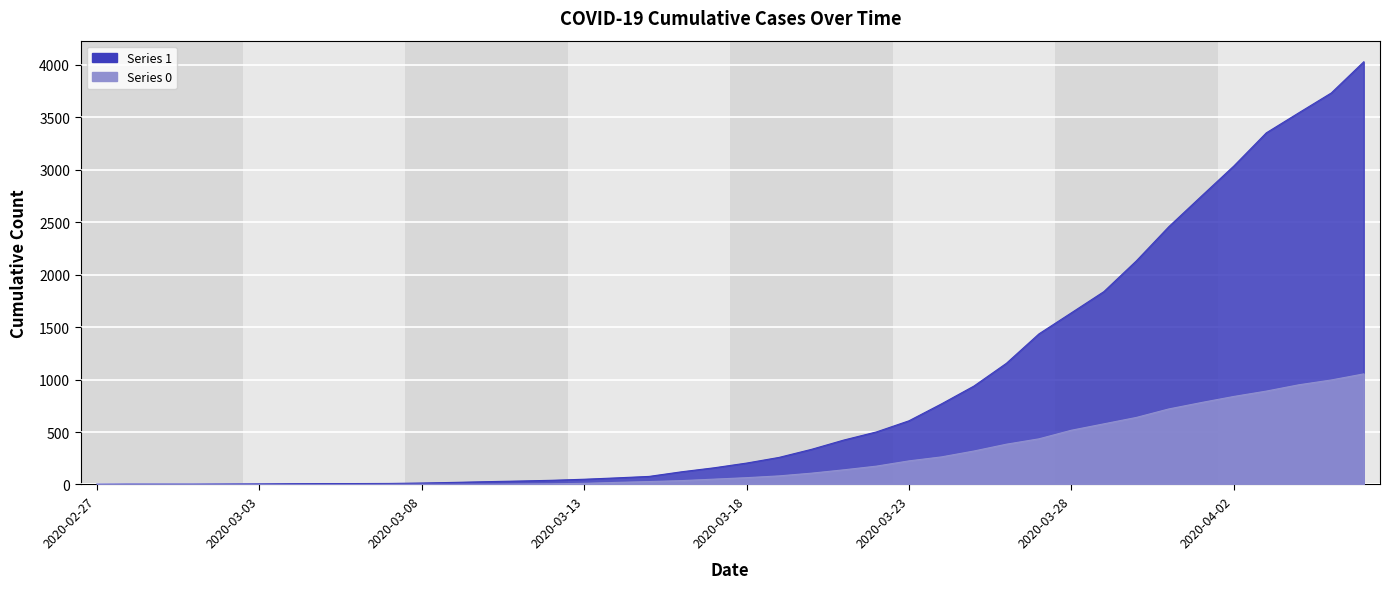

What are all the series names shown in the legend?

1, 0